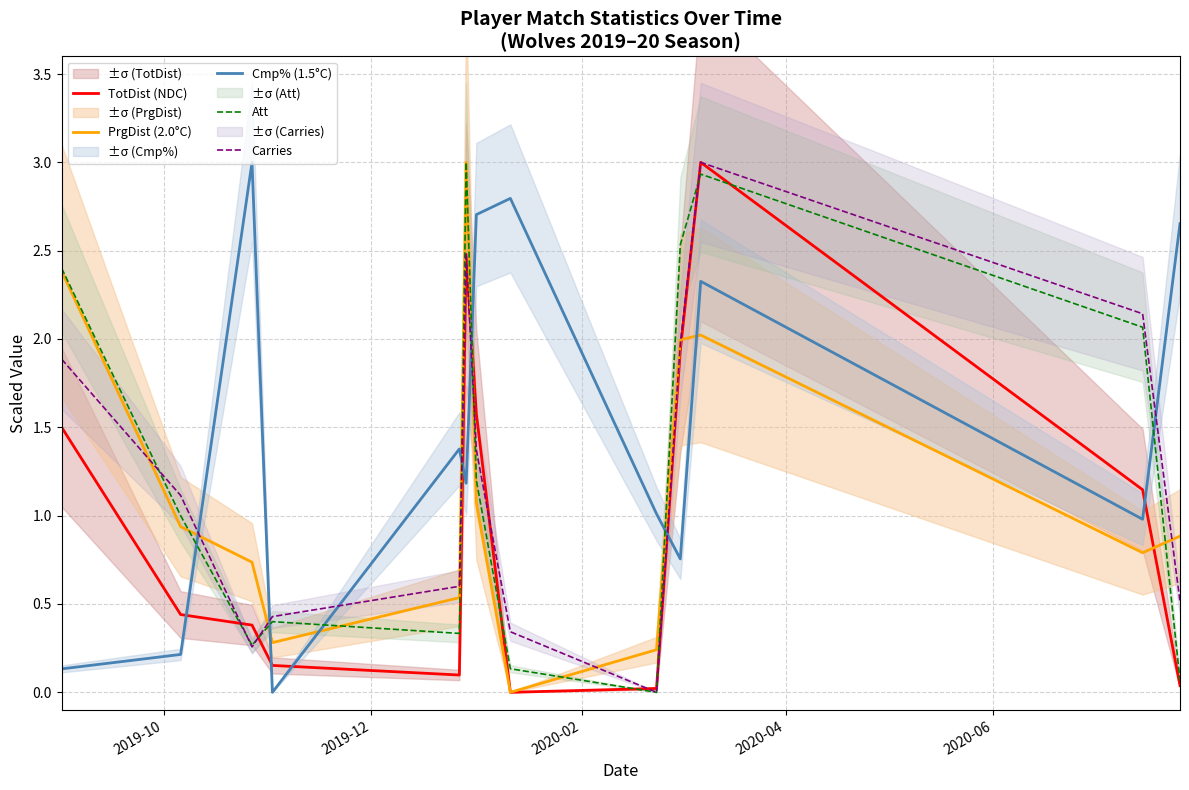

Is this an area chart (filled region under the line)?

No